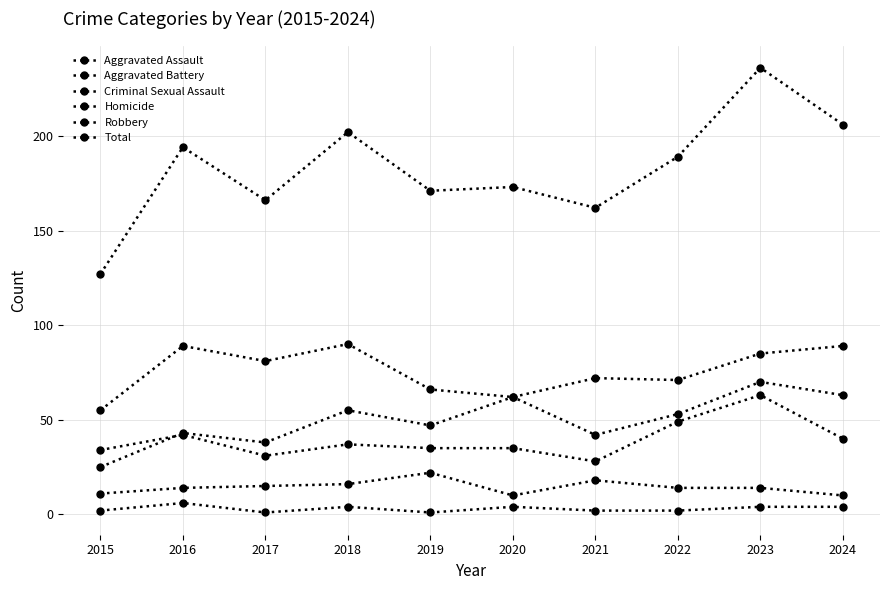

At which label does Aggravated Battery first exceed 37?

2016